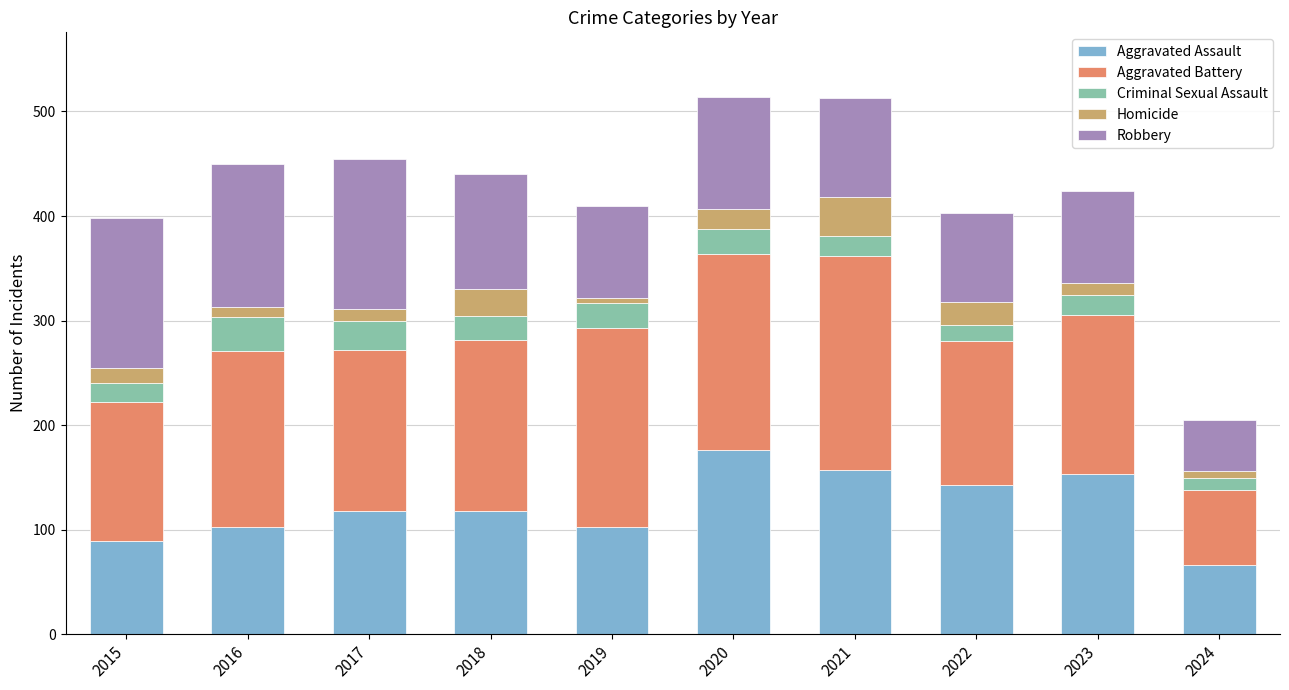

What is the minimum value for Aggravated Assault?

66